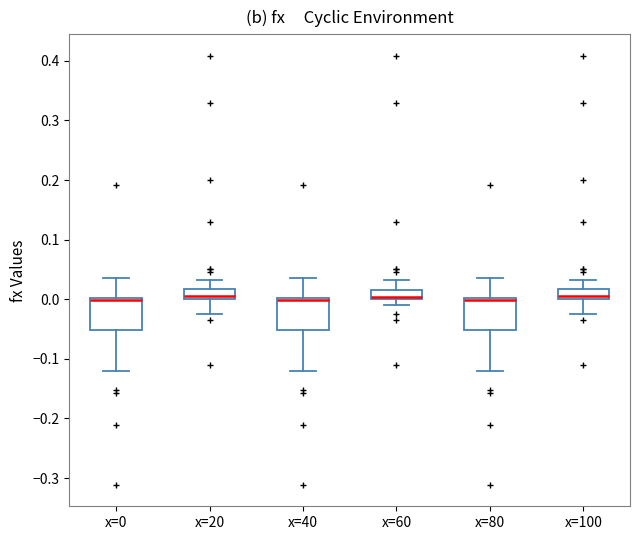

Reading left to right, transcribe this box plot: for each box, give where its median line is, the range the box spans, and where its two whiskers end, as read against the y-axis. The values are not printed on the chart, so give them approximately, as read against the axis.

x=0: median 0.00 (just below the box's upper edge), box -0.05 to 0.00, whiskers -0.12 to 0.04
x=20: median 0.00 (just above the box's lower edge), box 0.00 to 0.02, whiskers -0.02 to 0.03
x=40: median 0.00 (just below the box's upper edge), box -0.05 to 0.00, whiskers -0.12 to 0.04
x=60: median 0.00 (just above the box's lower edge), box 0.00 to 0.02, whiskers -0.01 to 0.03
x=80: median 0.00 (just below the box's upper edge), box -0.05 to 0.00, whiskers -0.12 to 0.04
x=100: median 0.00 (just above the box's lower edge), box 0.00 to 0.02, whiskers -0.02 to 0.03